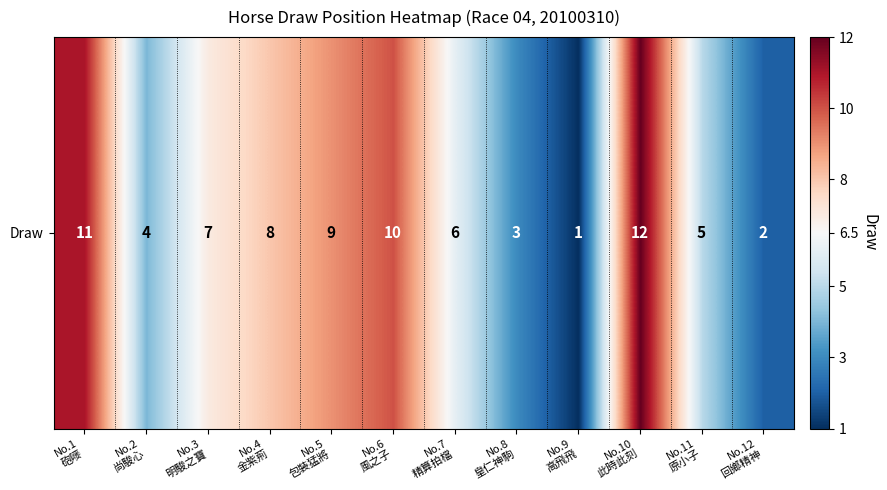

Reading left to right, transcribe all the data shown in this chart.

11	4	7	8	9	10	6	3	1	12	5	2